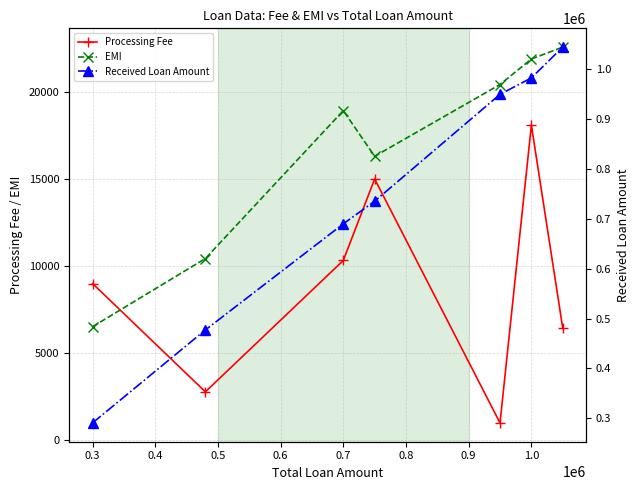

Which series ends up on top after the final intersection of EMI and Processing Fee?

EMI